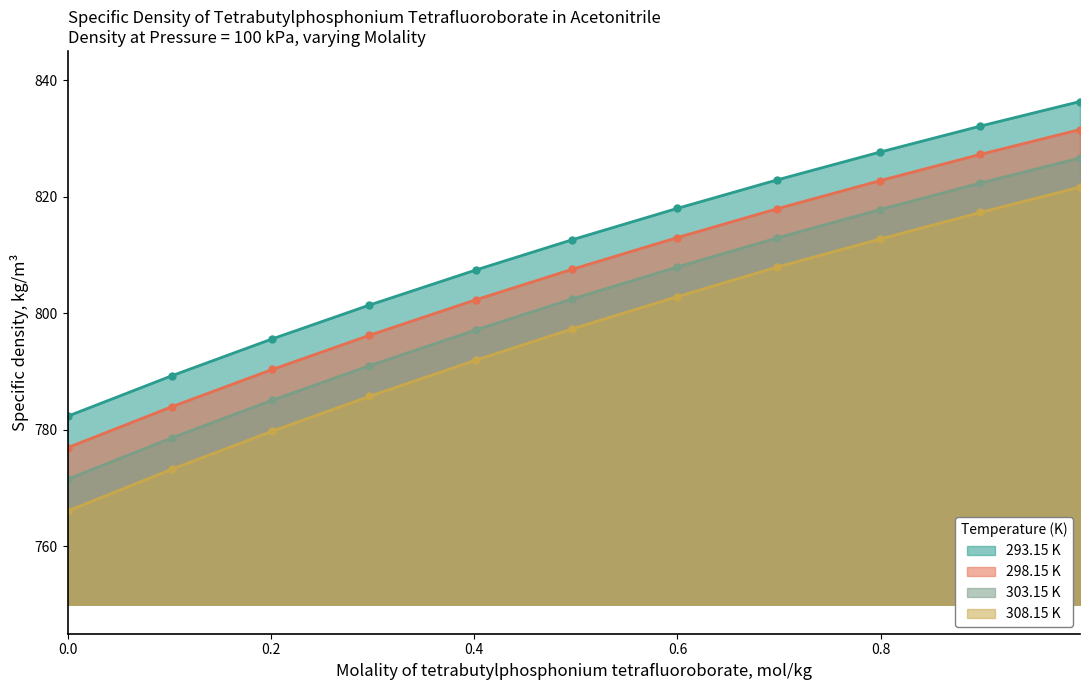

What is the maximum value shown in the chart?

836.3